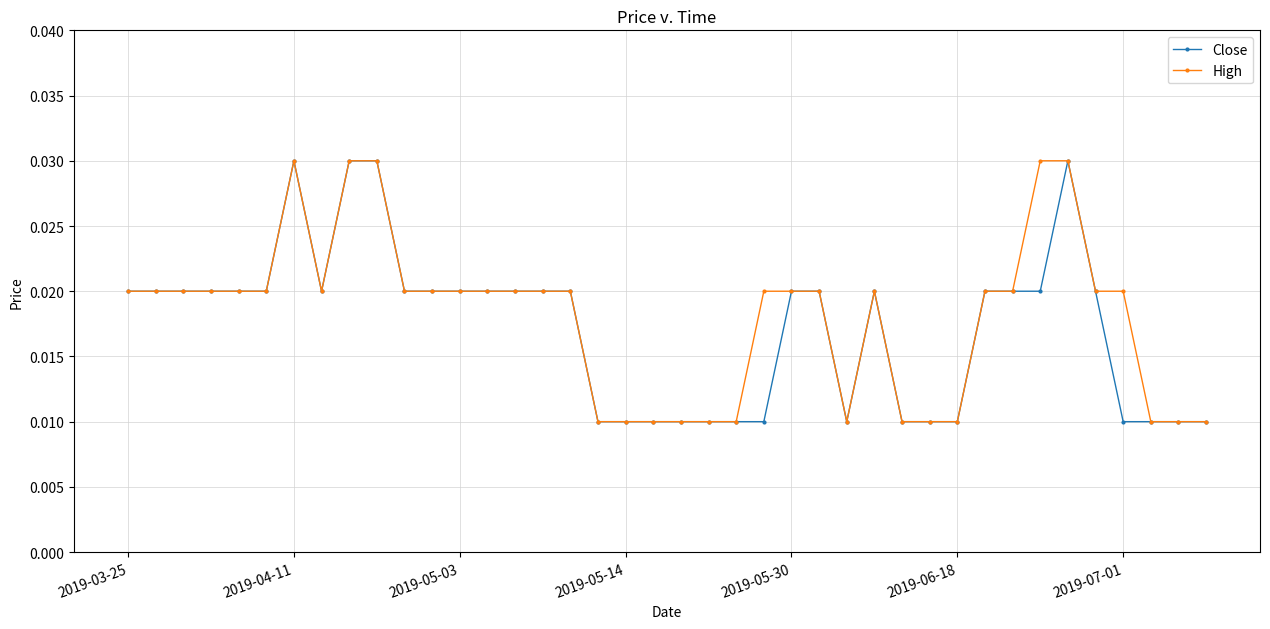

Rank the series by their average value, from lowest to highest.

Close, High